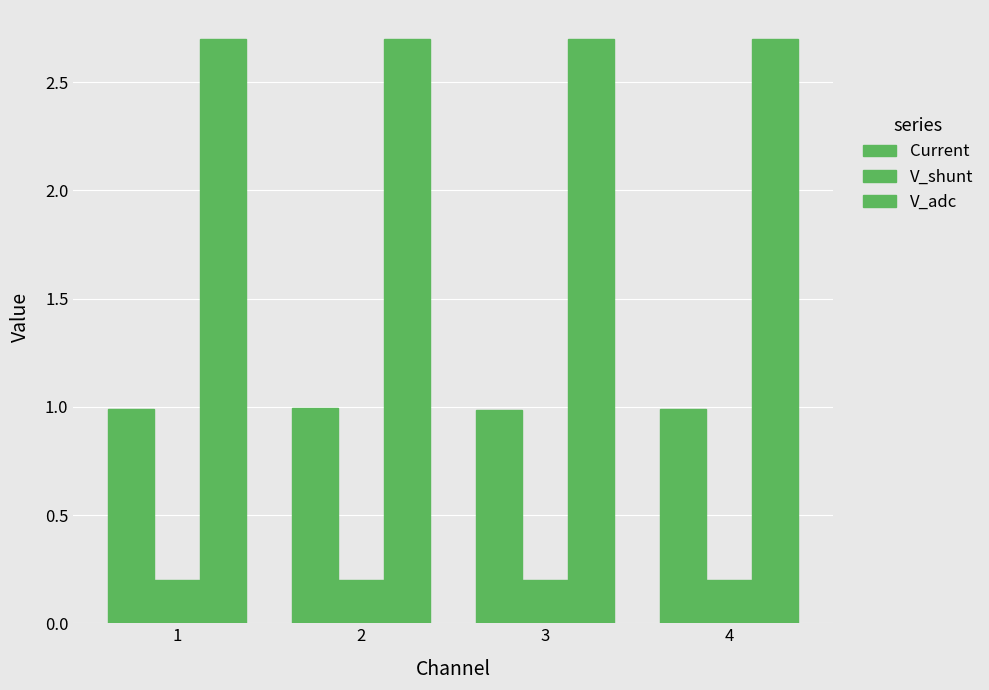

At 3, list the series in order from smallest to largest.

V_shunt, Current, V_adc